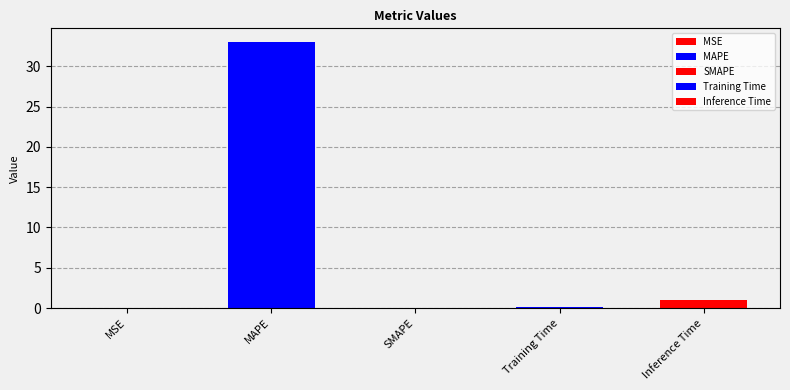

Are the bars grouped side by side (vs. stacked)?

No